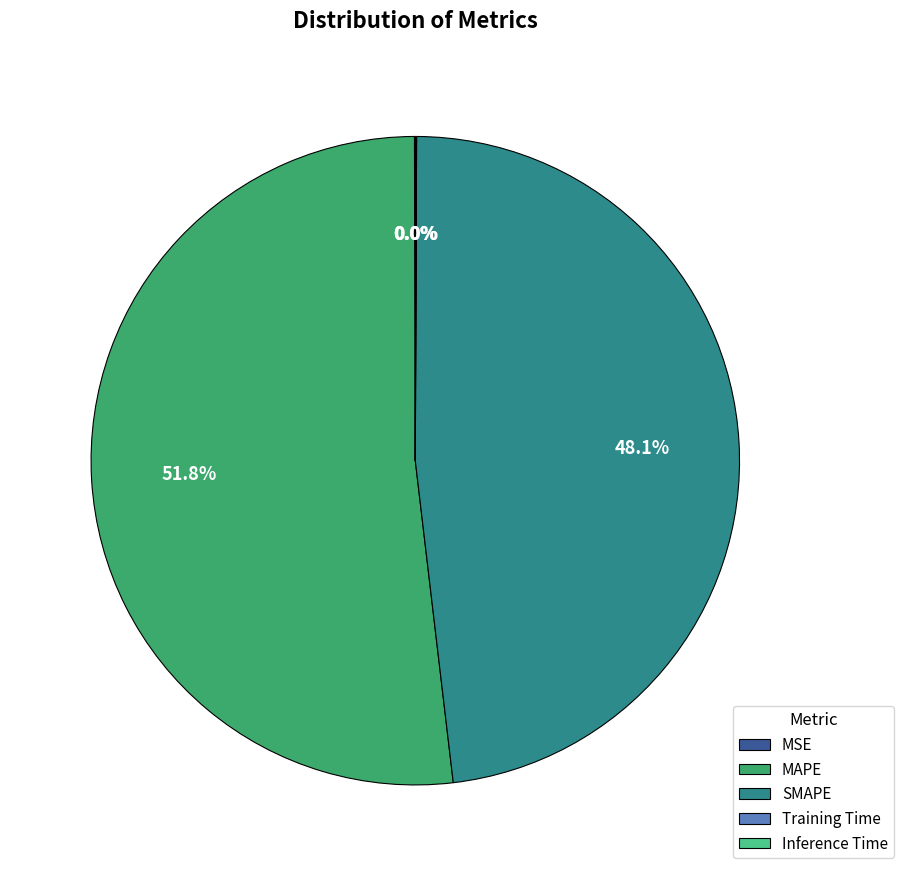

To the nearest percent, what is the average slice percentage?

20%